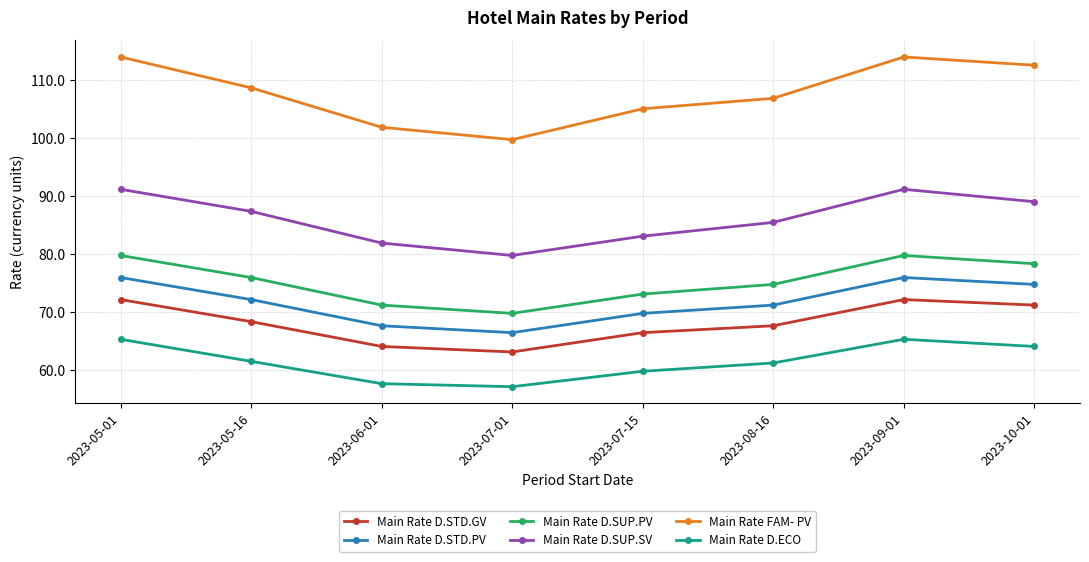

Is the value of Main Rate D.ECO at 2023-08-16 greater than the value of Main Rate D.SUP.PV at 2023-09-01?

No